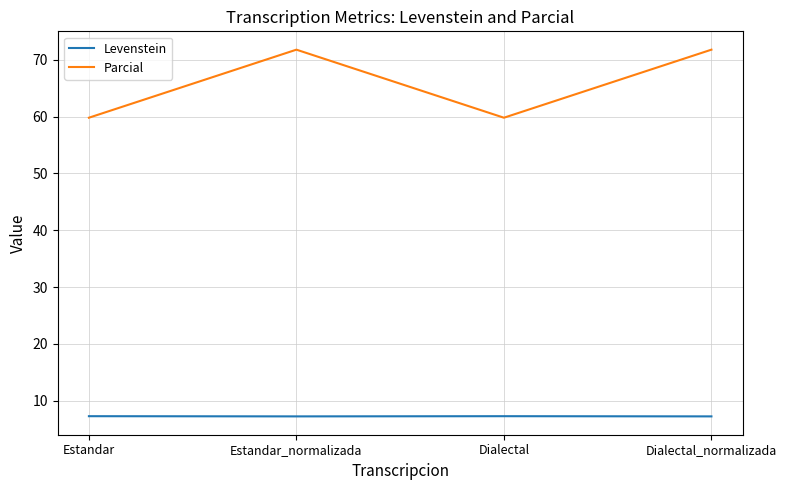

In Parcial, how many points are higher than both neighbors (excluding endpoints)?

1